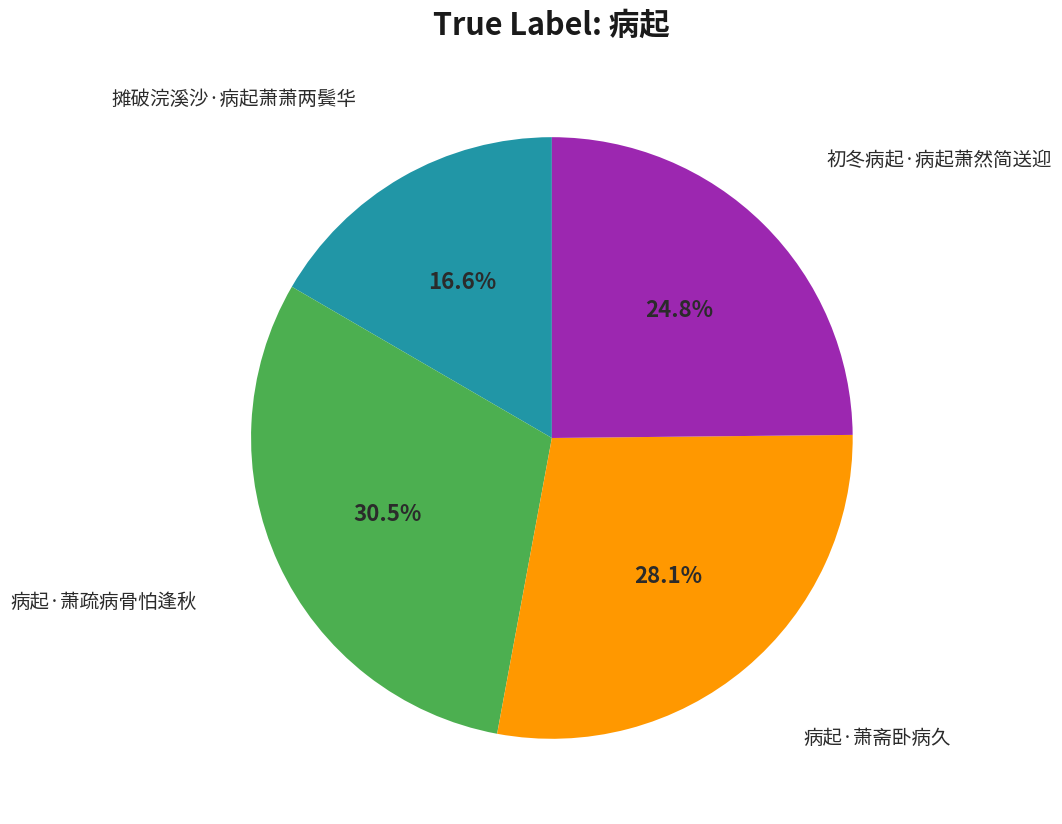

Does any single category account for the majority?

No